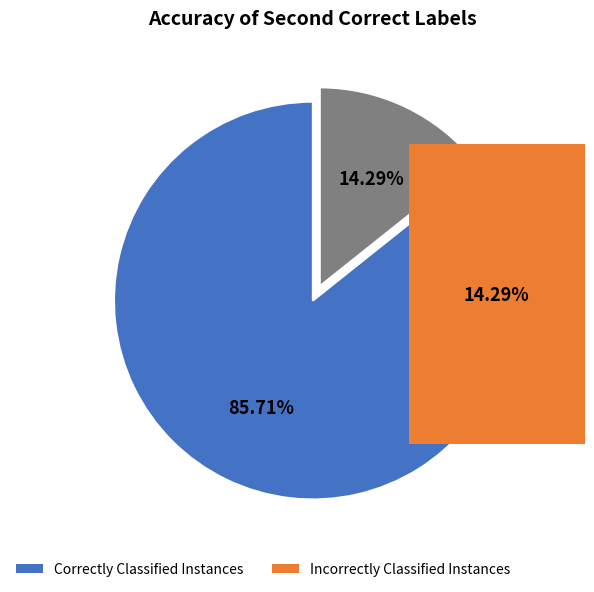

Which category has the biggest portion of the pie?

Correctly Classified Instances